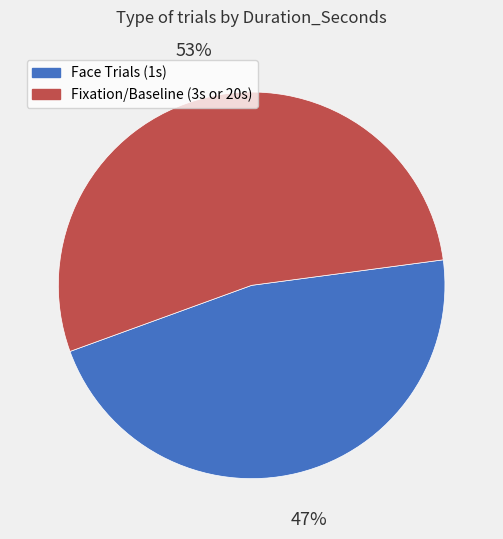

The Fixation/Baseline (3s or 20s) slice represents 53% of the pie. True or false?

True